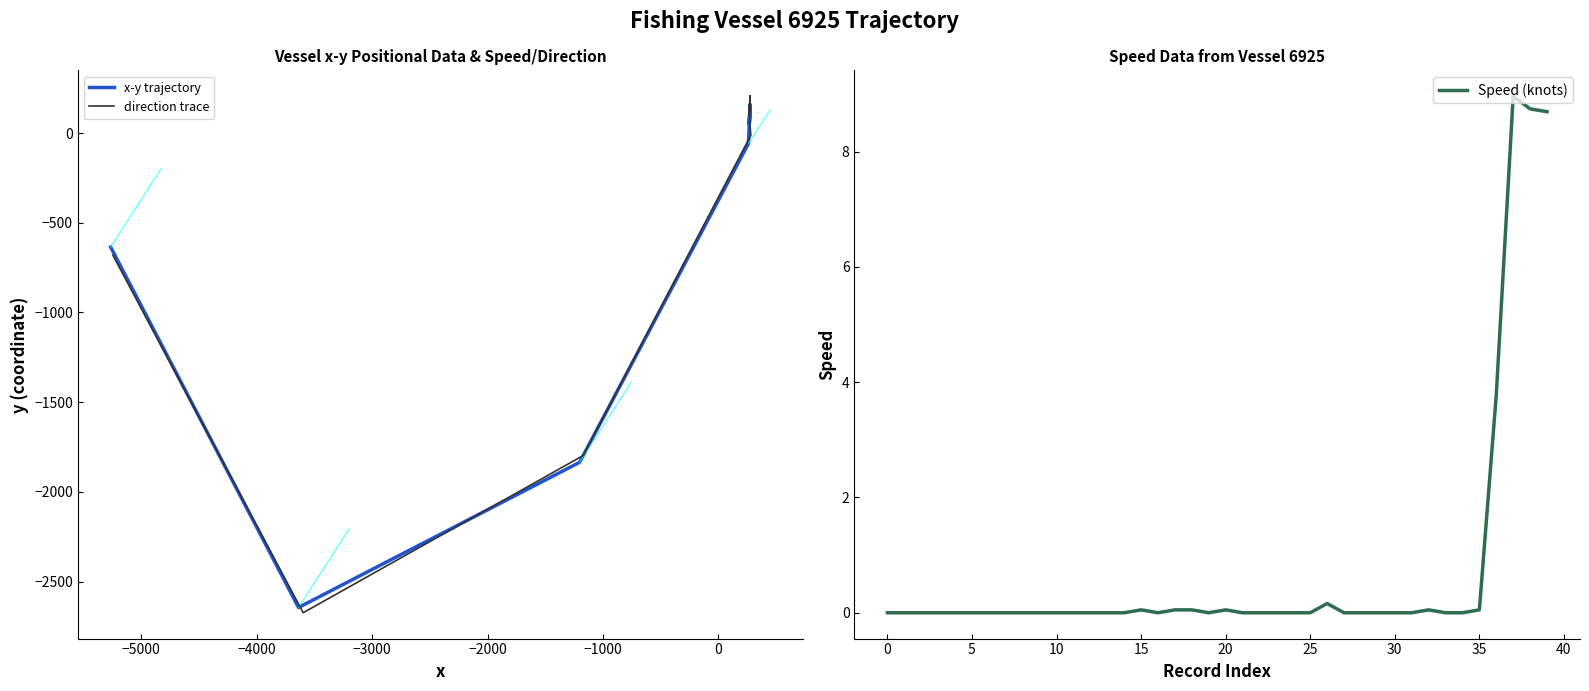

List the series in order of their peak value, highest first.

direction trace, x-y trajectory, Speed (knots)